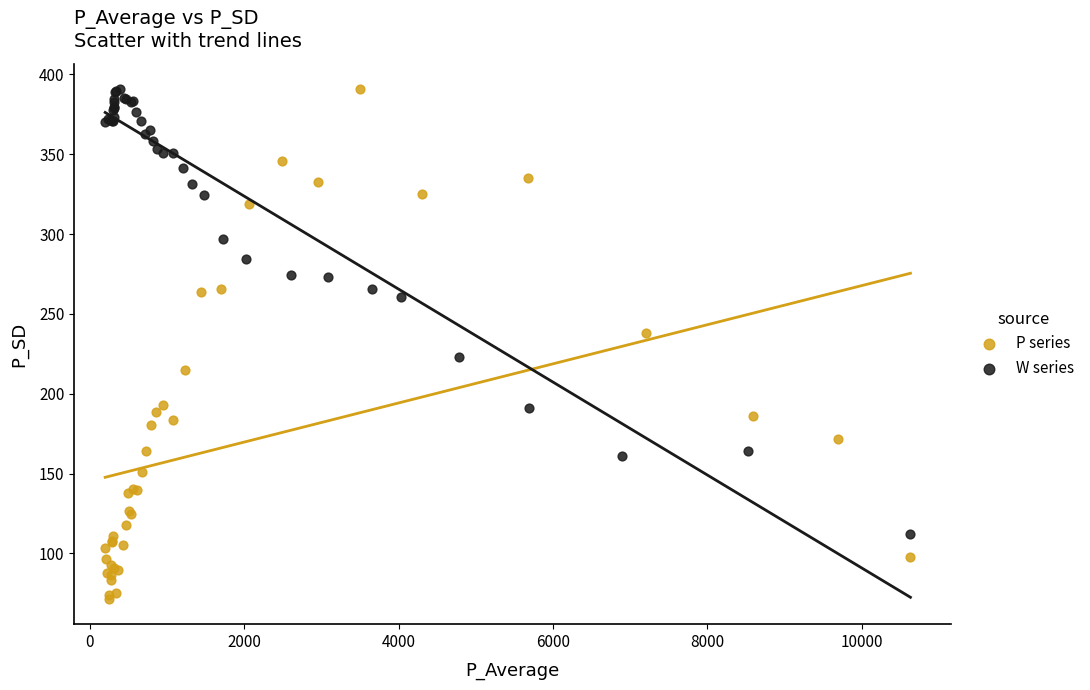

Which series has the largest Y range (max minus min)?

P series